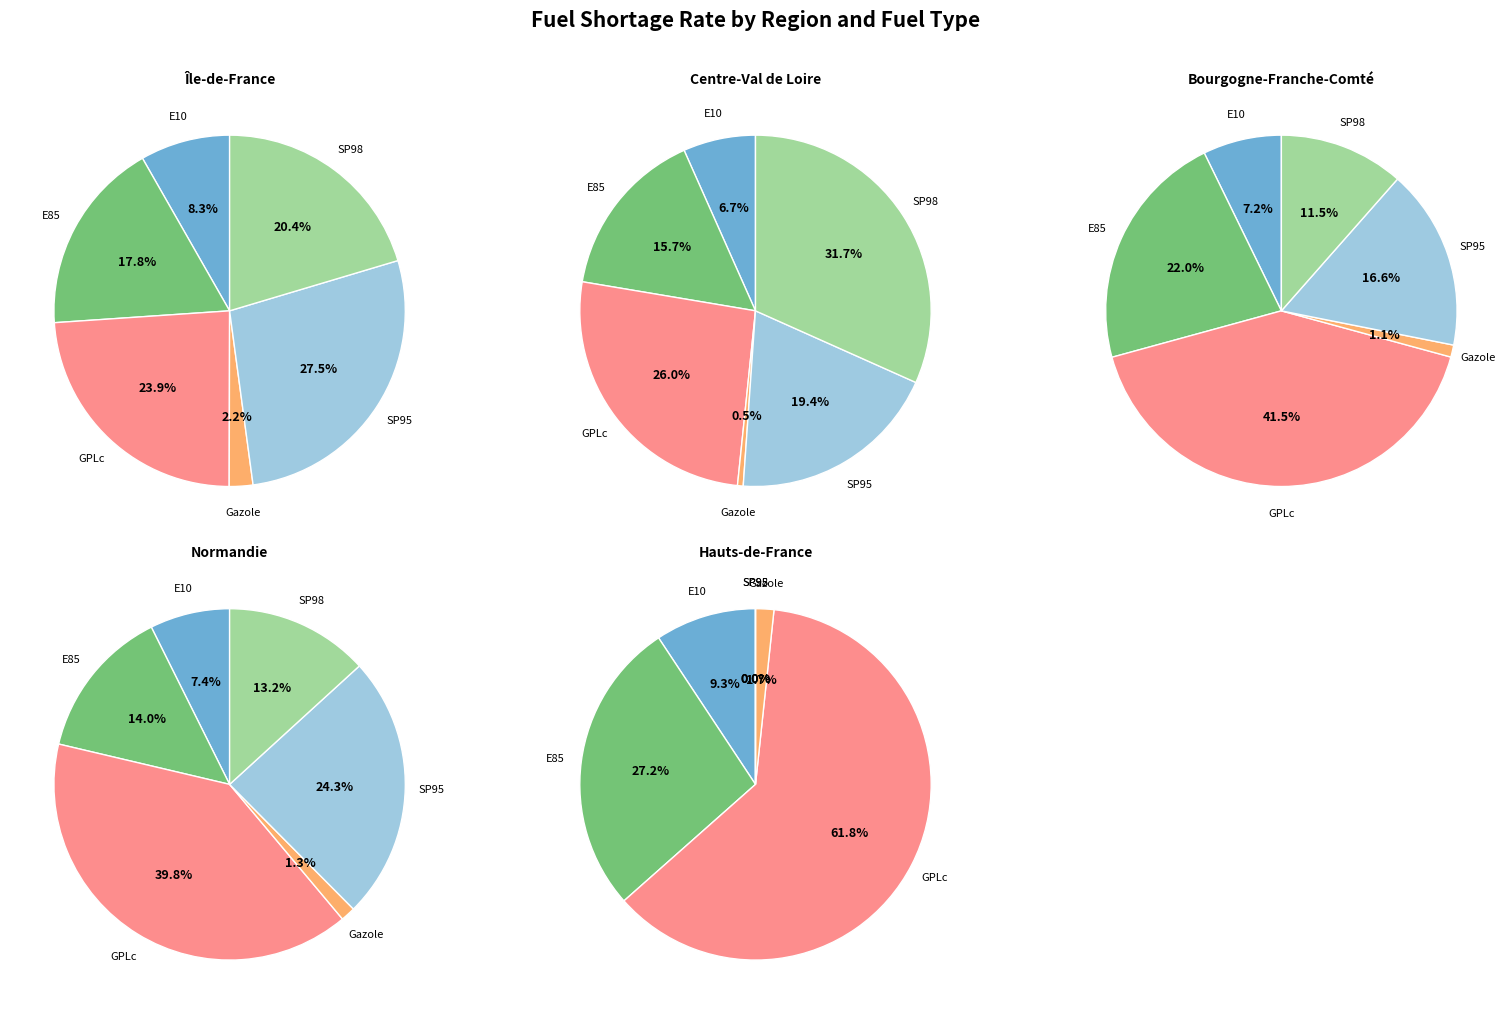

Which slice is the smallest?

SP95